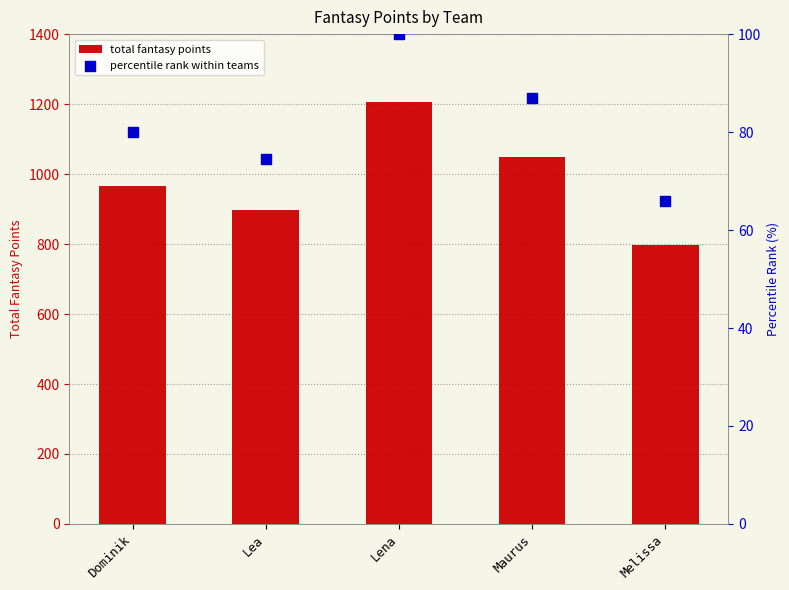

Is the value of percentile rank within teams at Lea greater than the value of total fantasy points at Melissa?

No